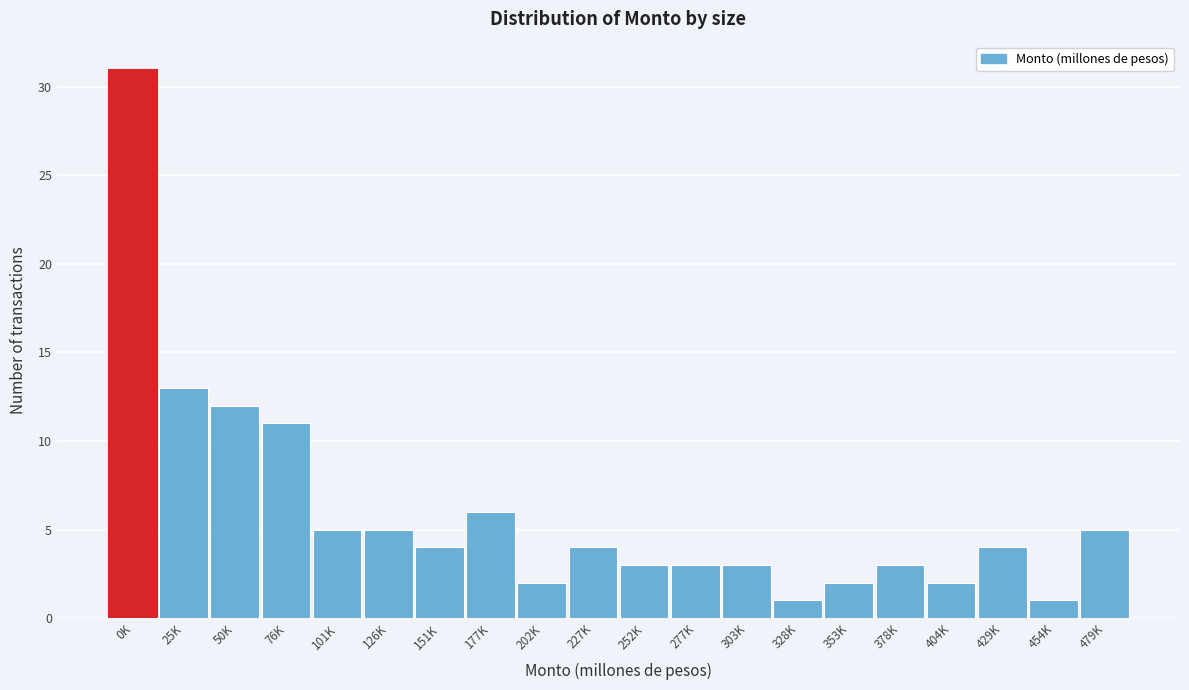

Reading left to right, list all the values displayed in this chart.

0K=31	25K=13	50K=12	76K=11	101K=5	126K=5	151K=4	177K=6	202K=2	227K=4	252K=3	277K=3	303K=3	328K=1	353K=2	378K=3	404K=2	429K=4	454K=1	479K=5